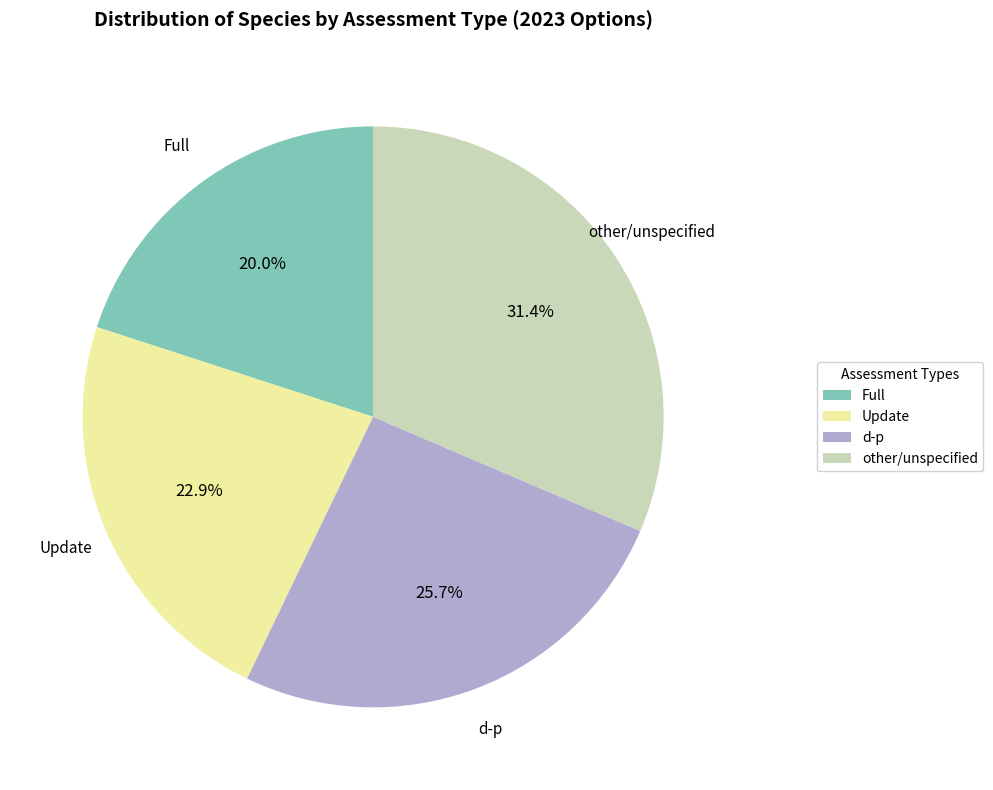

Is it true that Update is 23% of the pie?

True